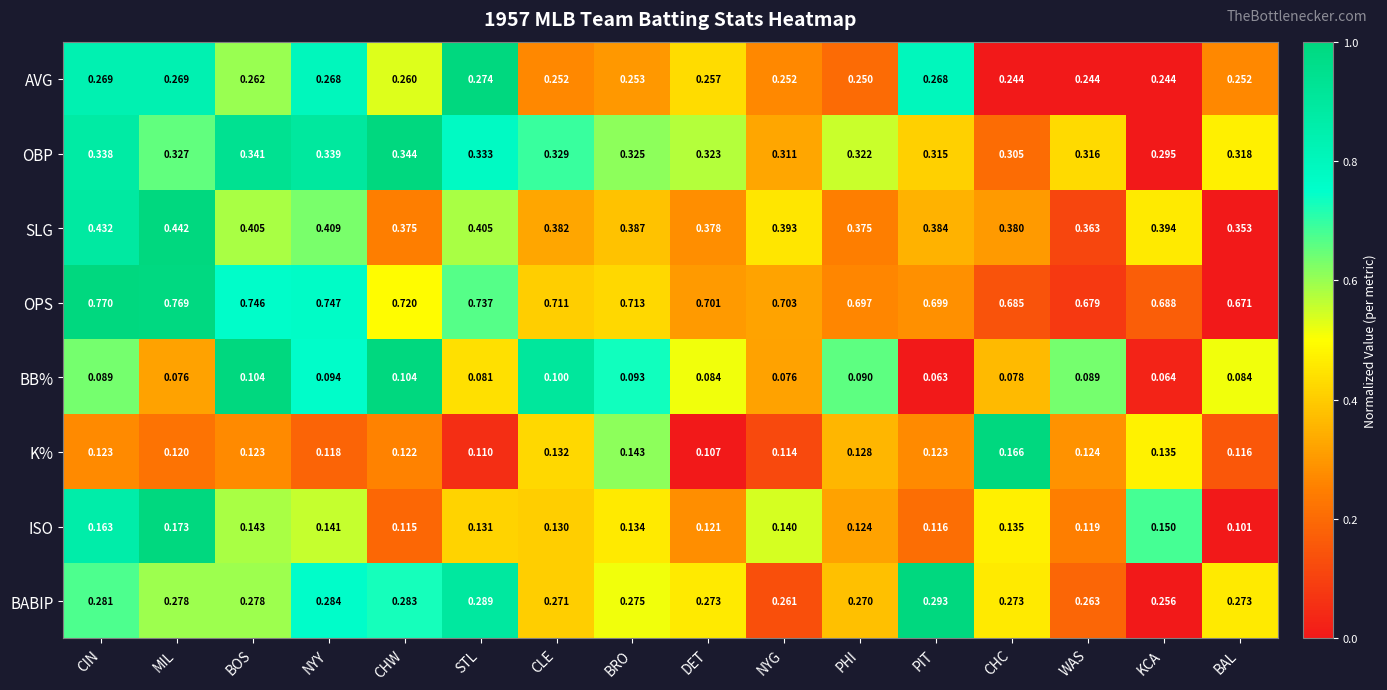

Which label corresponds to the smallest value in the chart?

PIT